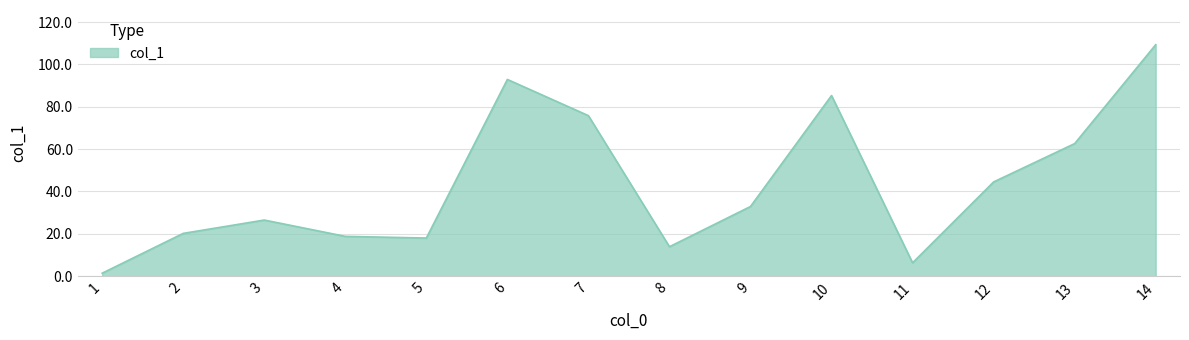

Reading right to left, extract all data points from this chart.

14=109.3	13=62.6	12=44.5	11=6.3	10=85.3	9=32.9	8=13.9	7=75.8	6=92.9	5=18.0	4=18.8	3=26.5	2=20.2	1=1.4